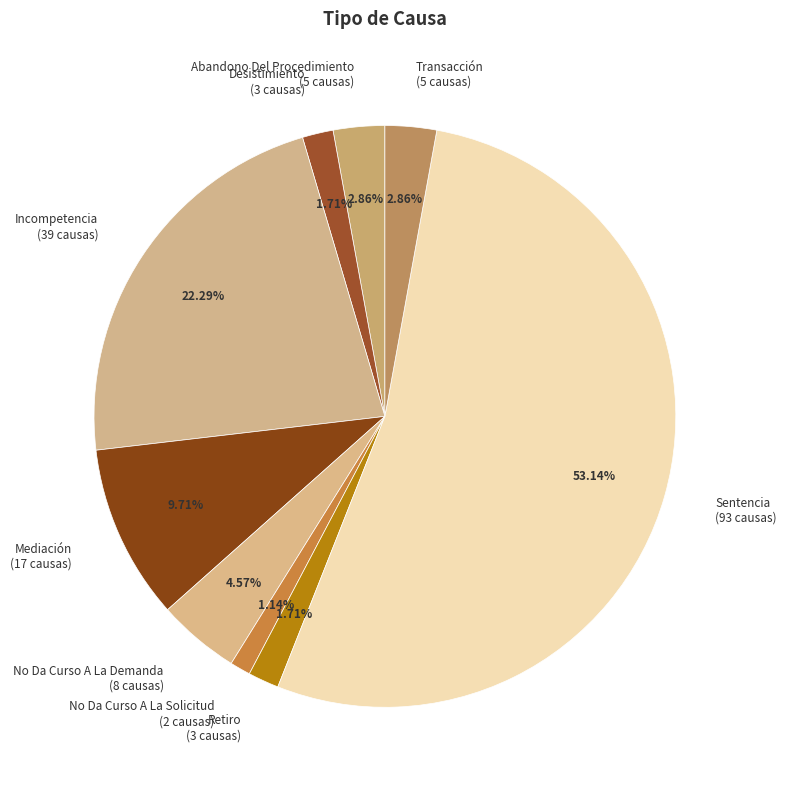

How many slices are in this pie chart?

9